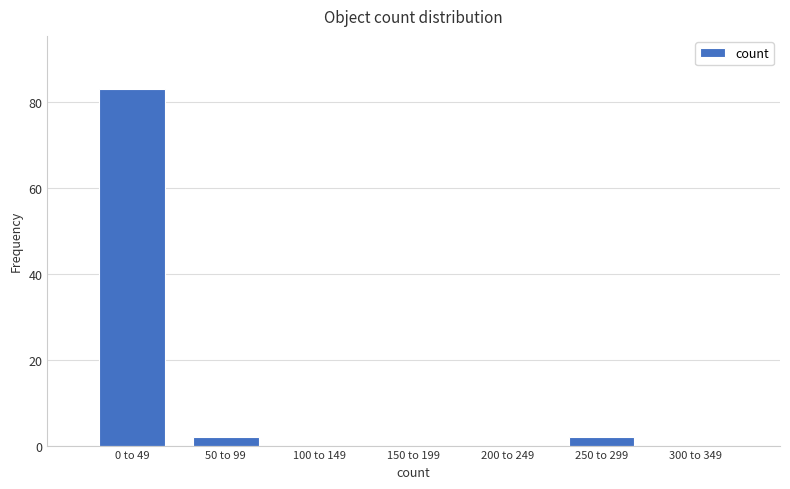

Reading left to right, extract all data points from this chart.

0 to 49=83	50 to 99=2	100 to 149=0	150 to 199=0	200 to 249=0	250 to 299=2	300 to 349=0